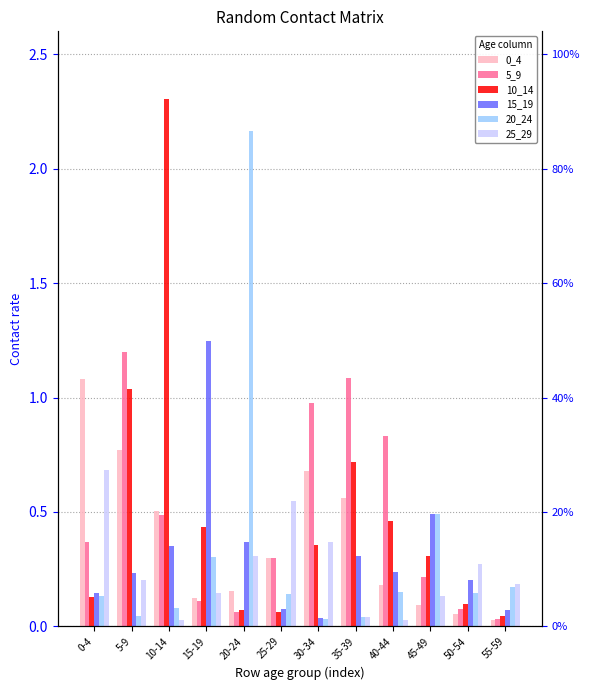

Reading left to right, extract all data points from this chart.

0_4: 0-4=1.1	5-9=0.8	10-14=0.5	15-19=0.1	20-24=0.2	25-29=0.3	30-34=0.7	35-39=0.6	40-44=0.2	45-49=0.1	50-54=0.1	55-59=0.0
5_9: 0-4=0.4	5-9=1.2	10-14=0.5	15-19=0.1	20-24=0.1	25-29=0.3	30-34=1.0	35-39=1.1	40-44=0.8	45-49=0.2	50-54=0.1	55-59=0.0
10_14: 0-4=0.1	5-9=1.0	10-14=2.3	15-19=0.4	20-24=0.1	25-29=0.1	30-34=0.4	35-39=0.7	40-44=0.5	45-49=0.3	50-54=0.1	55-59=0.0
15_19: 0-4=0.1	5-9=0.2	10-14=0.4	15-19=1.2	20-24=0.4	25-29=0.1	30-34=0.0	35-39=0.3	40-44=0.2	45-49=0.5	50-54=0.2	55-59=0.1
20_24: 0-4=0.1	5-9=0.0	10-14=0.1	15-19=0.3	20-24=2.2	25-29=0.1	30-34=0.0	35-39=0.0	40-44=0.2	45-49=0.5	50-54=0.1	55-59=0.2
25_29: 0-4=0.7	5-9=0.2	10-14=0.0	15-19=0.1	20-24=0.3	25-29=0.5	30-34=0.4	35-39=0.0	40-44=0.0	45-49=0.1	50-54=0.3	55-59=0.2